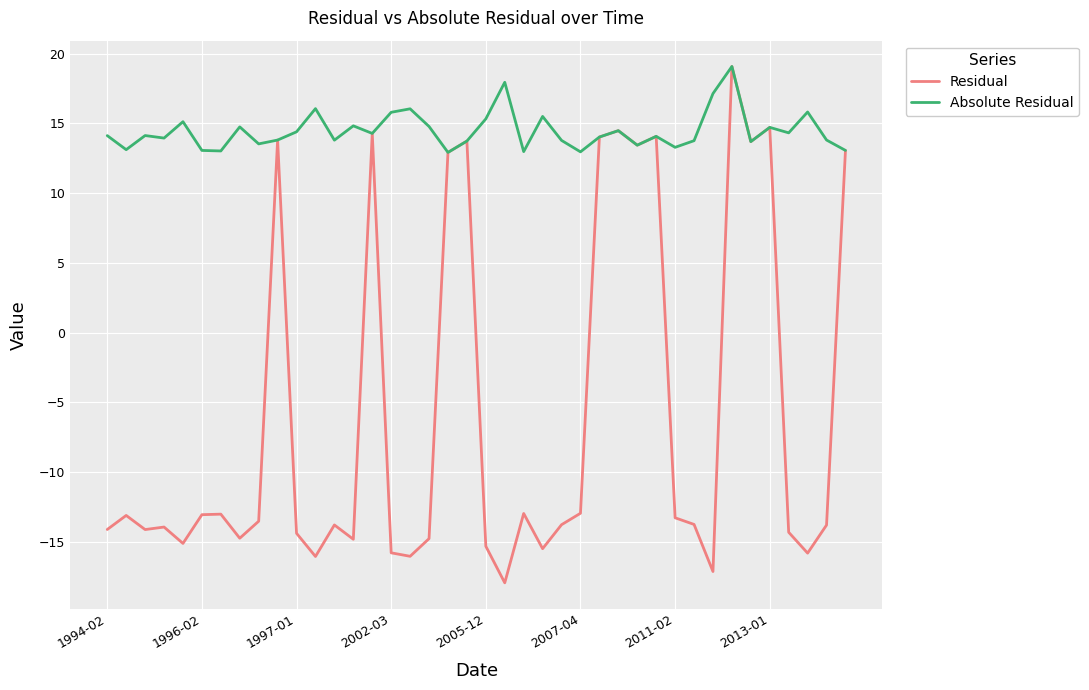

List the series in order of their overall mean, lowest first.

Residual, Absolute Residual